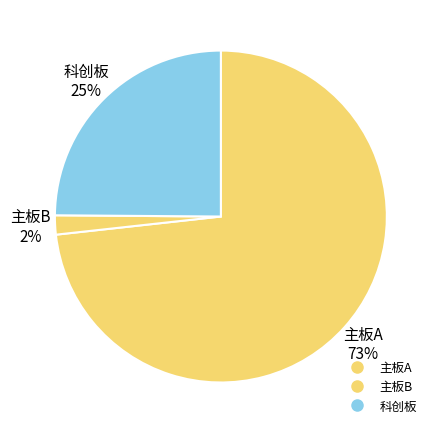

Which category has the biggest portion of the pie?

主板A